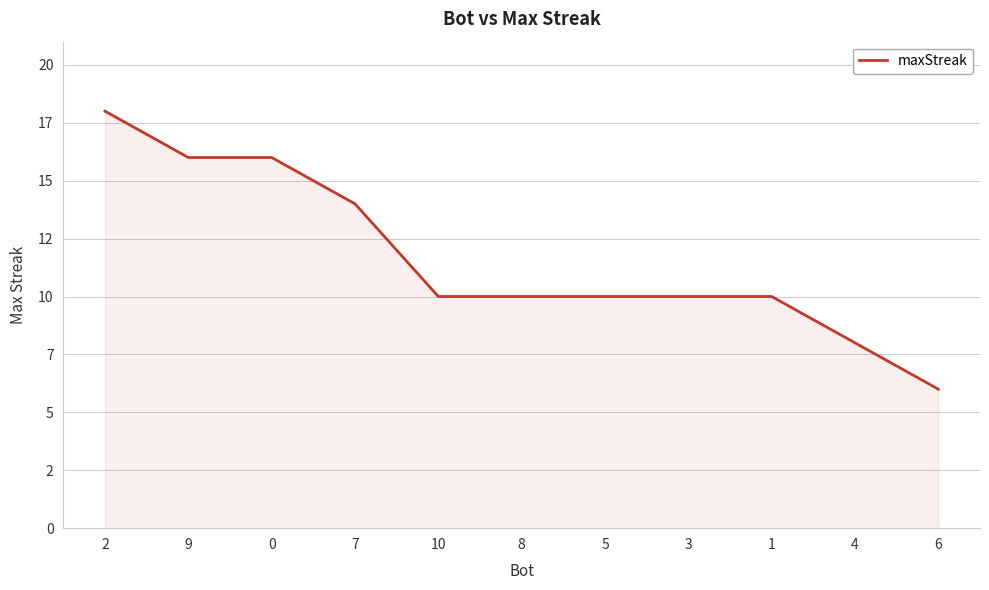

Does the chart display data point markers on the line(s)?

No